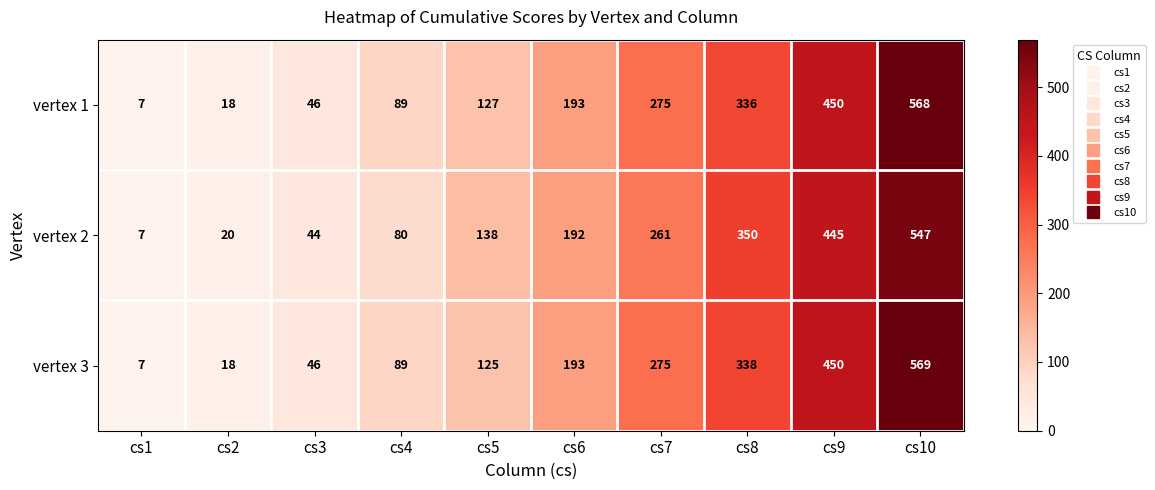

What is the difference between the second highest and second lowest values in the vertex 1 series?

432